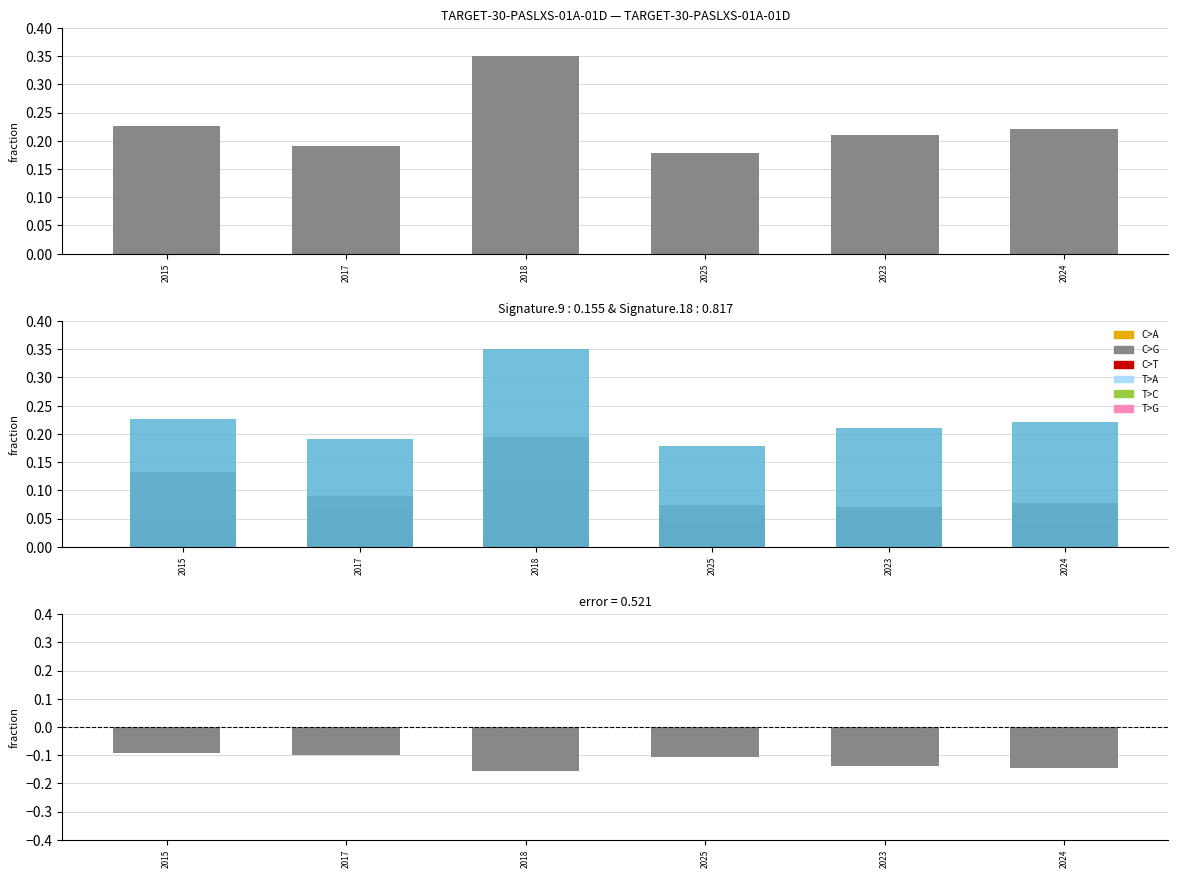

What position from the left is 2024?

6